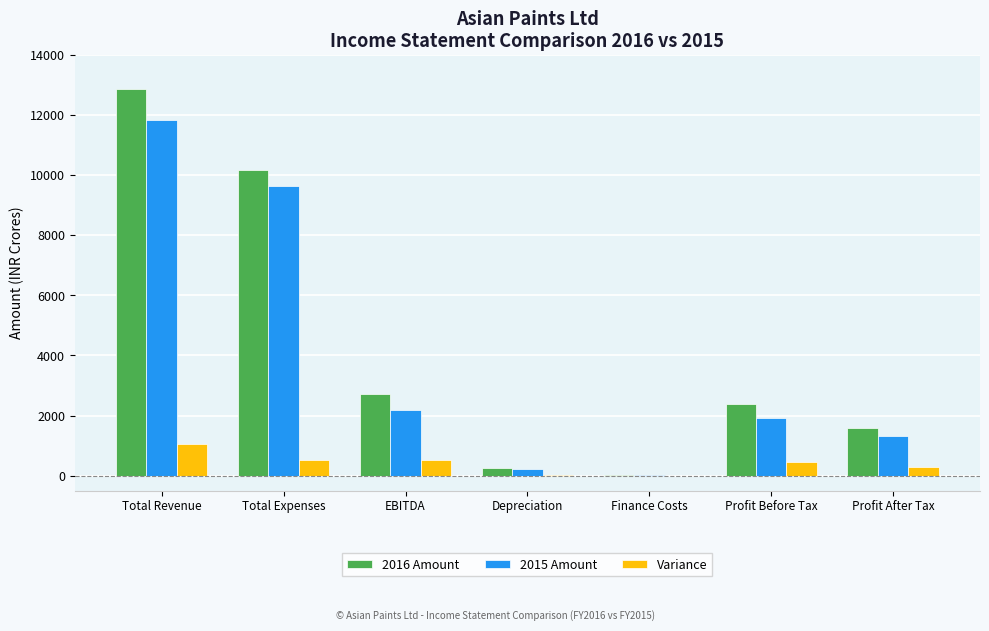

Does the chart contain stacked bars?

No